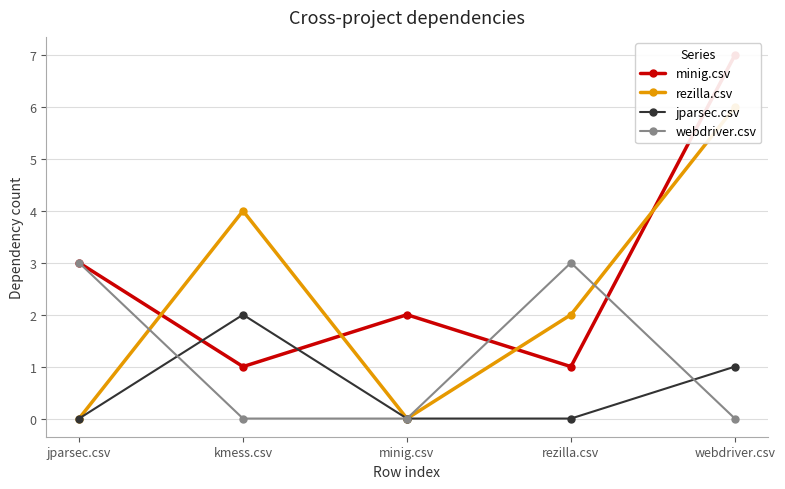

What is the average value of the jparsec.csv series?

1